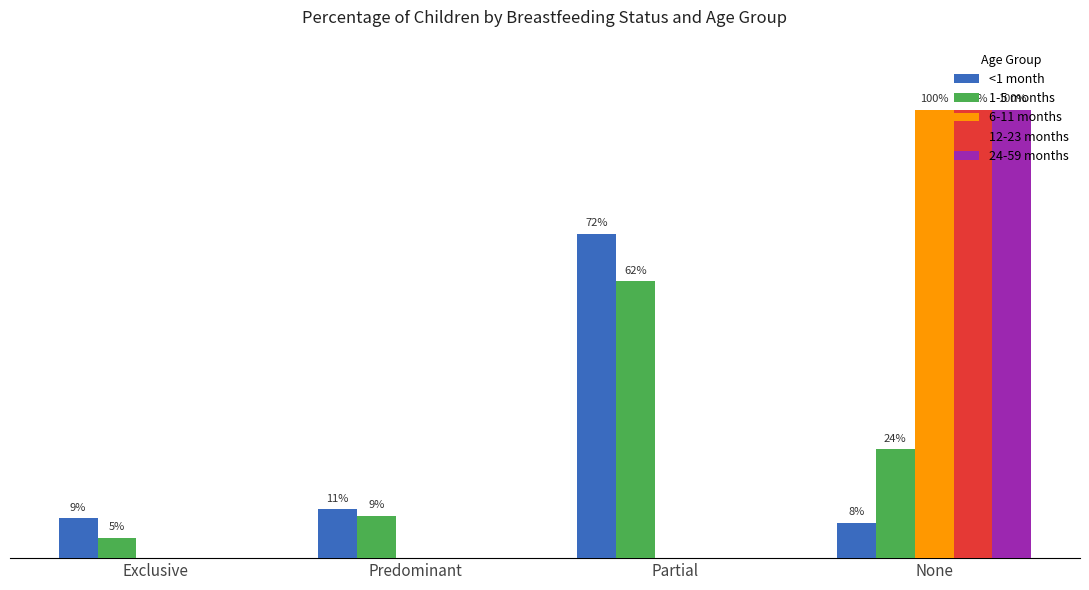

What is the difference between the highest and lowest values at None?

0.9